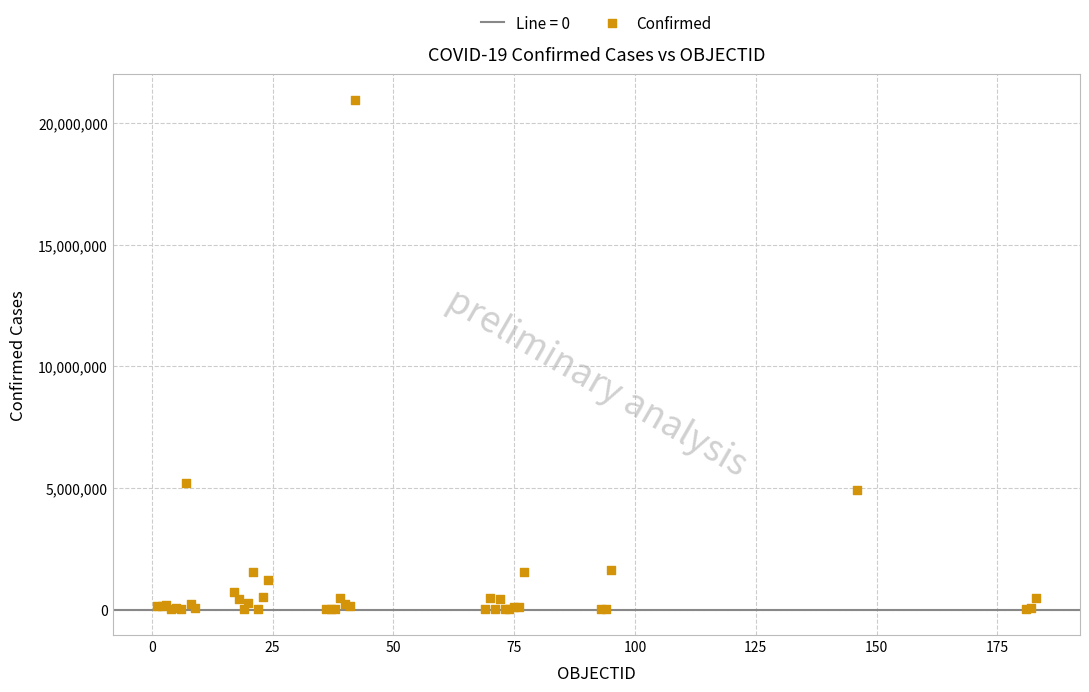

What Y value in the scatter plot is closest to 10480464?

5218993